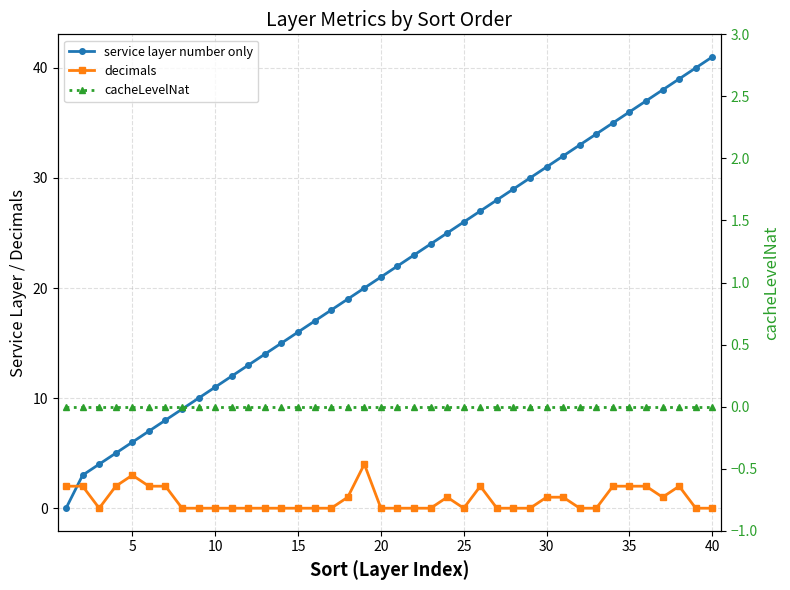

True or false: decimals has a value of 0 at 15.

True